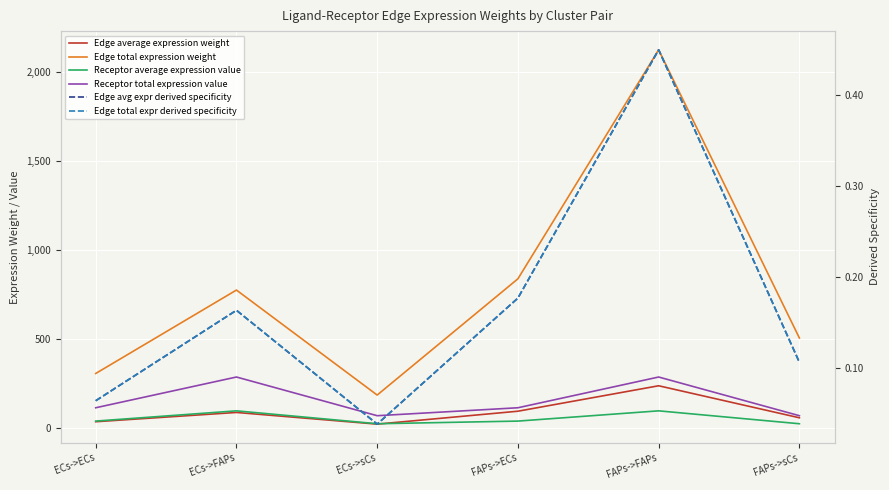

Between FAPs->ECs and FAPs->sCs, which series saw the biggest shift?

Edge total expression weight